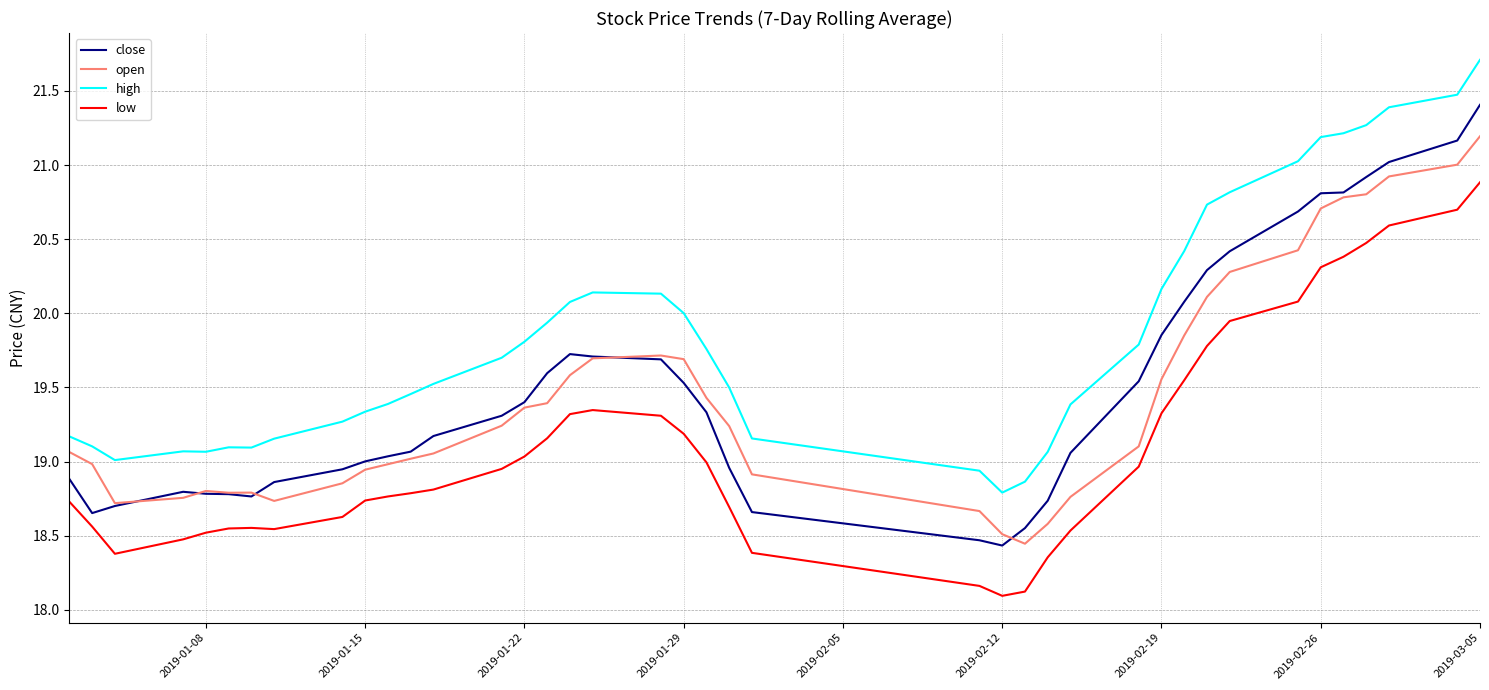

Which series has the largest total across all categories?

high